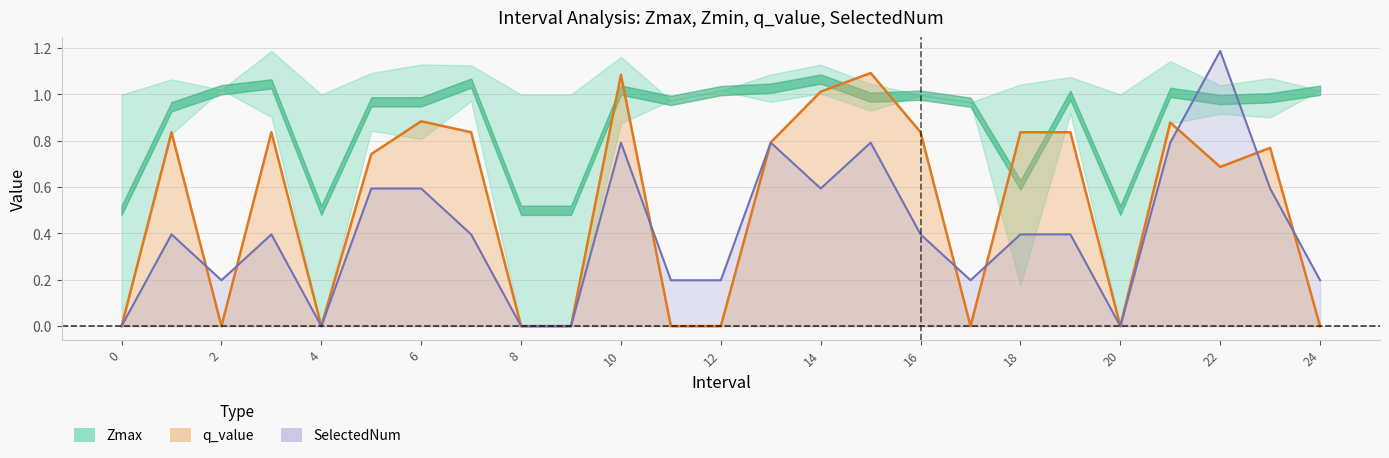

How many intersections are there between SelectedNum and q_value?

9